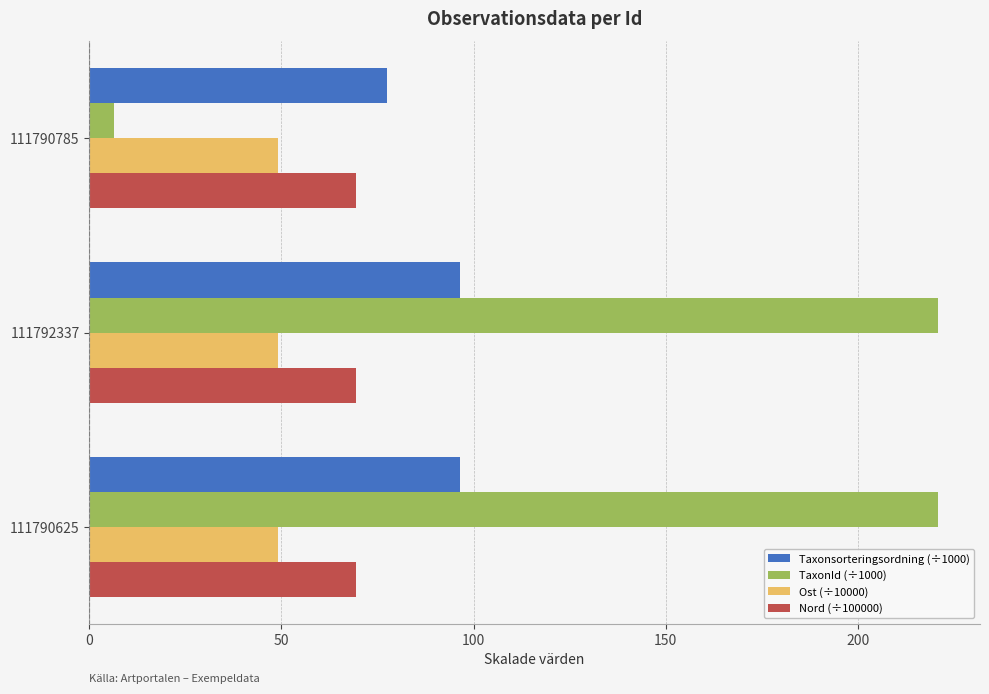

At how many categories does at least one series exceed 65?

3